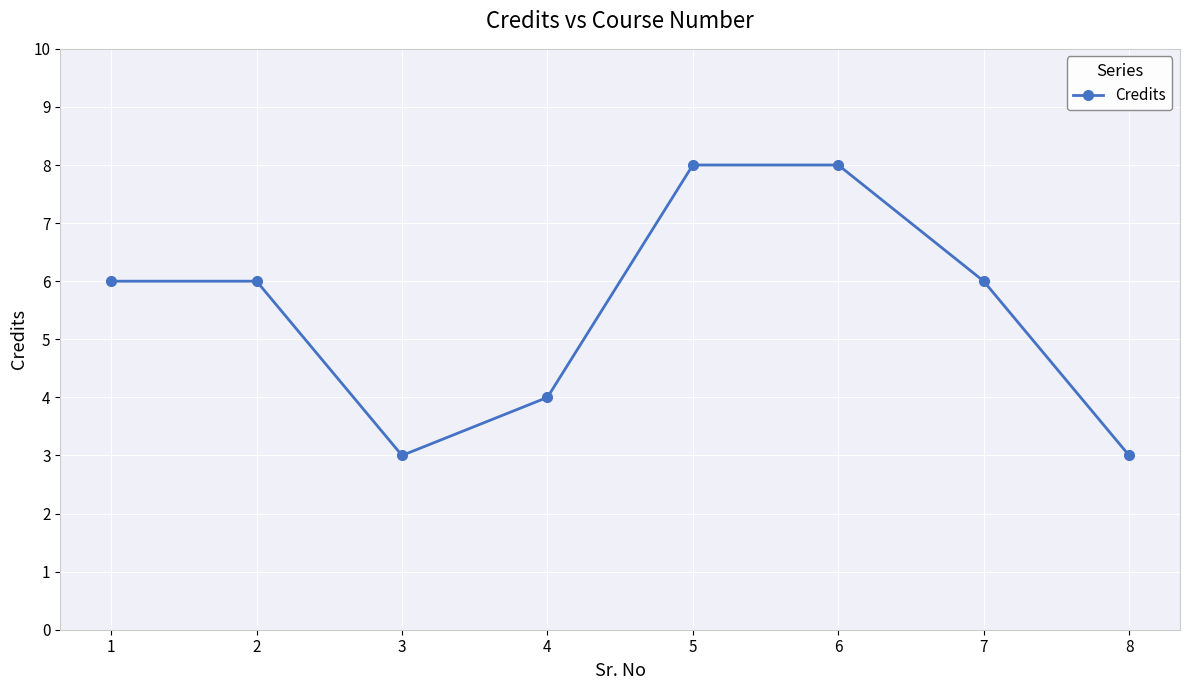

What is the sum of the values at 5 and 4?

12